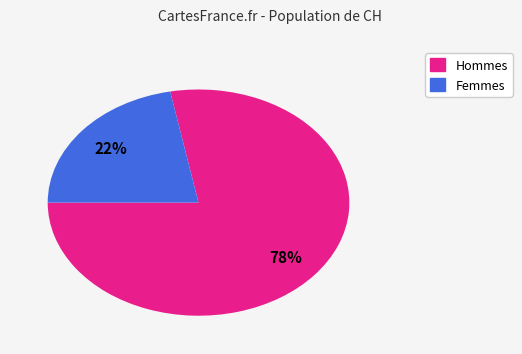

Is there a majority slice in this chart?

Yes